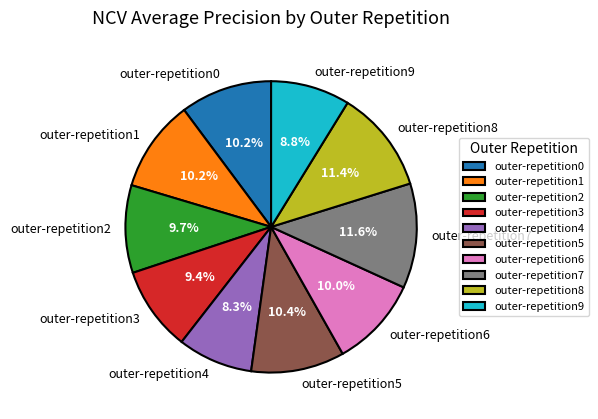

Which has a higher value, outer-repetition6 or outer-repetition7?

outer-repetition7